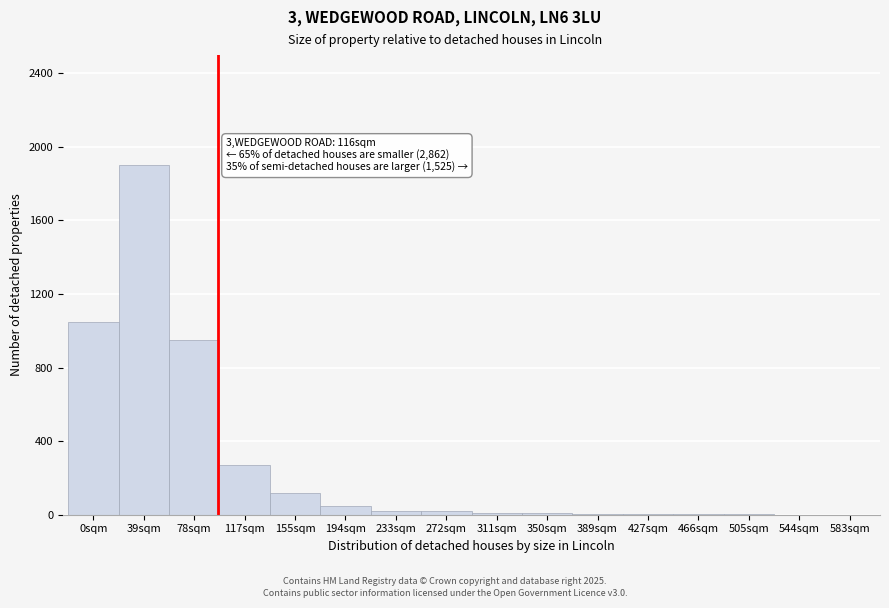

Is it true that the value at 155sqm is 118?

True